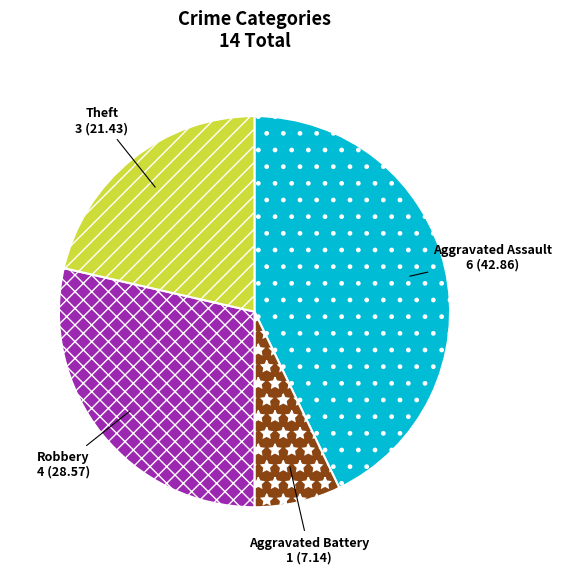

Approximately how many times larger is the value at Aggravated Battery compared to Theft?

0.3